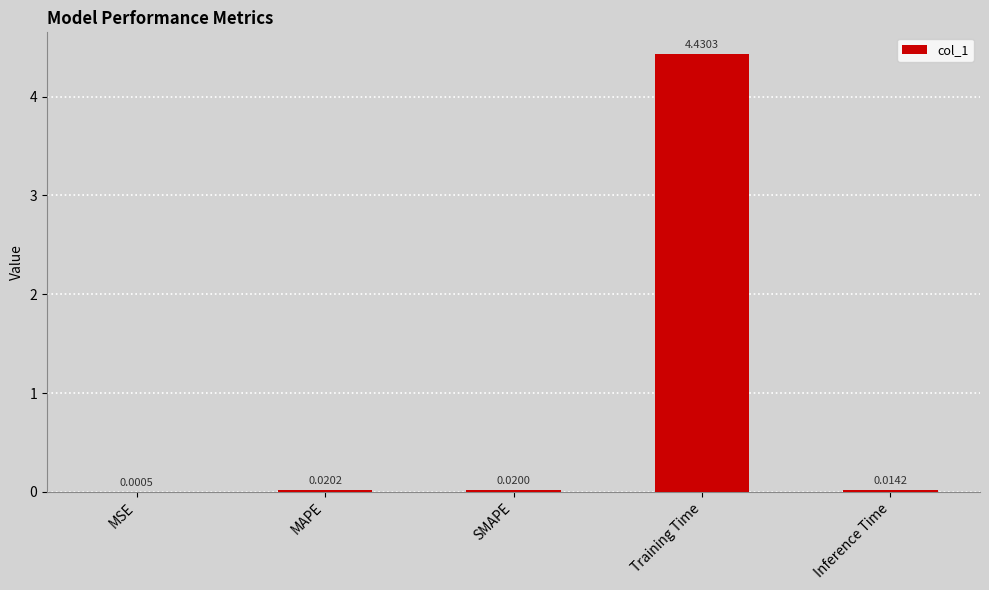

At which category does the chart reach its peak across all series?

Training Time